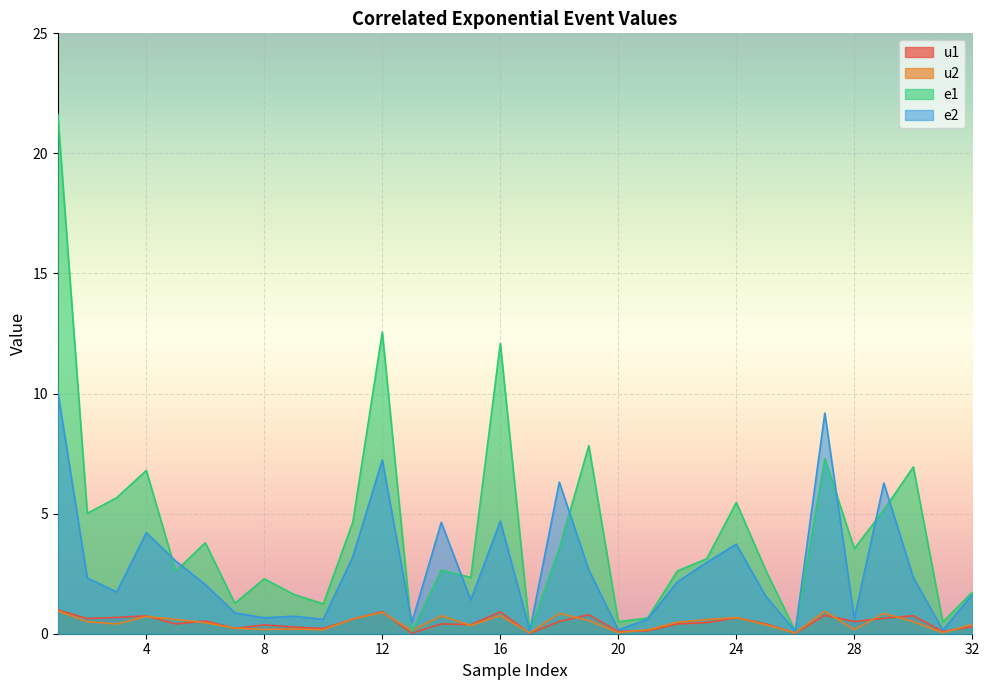

How many distinct data groups are displayed?

4